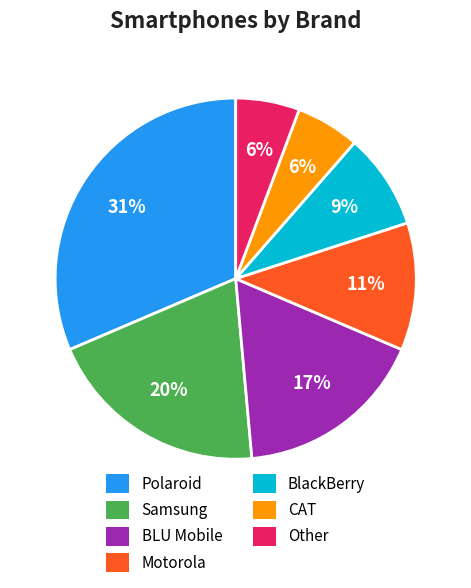

The BlackBerry slice represents 9% of the pie. True or false?

True